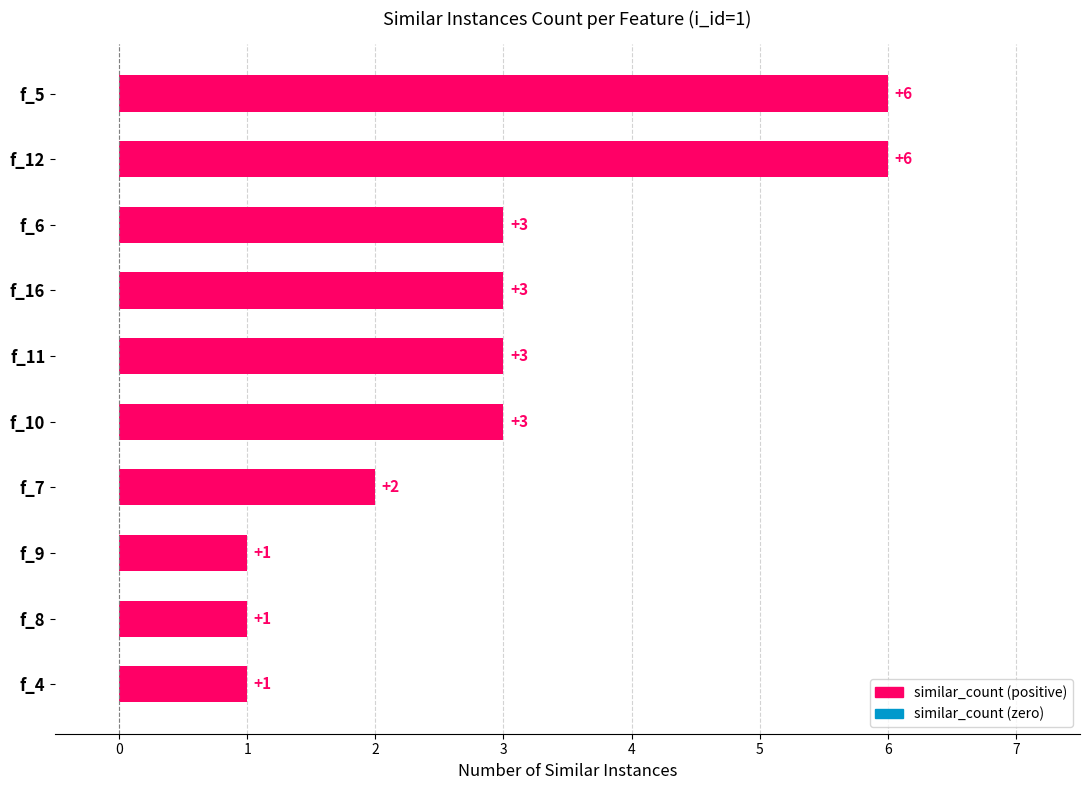

How many data points does each series have?

10